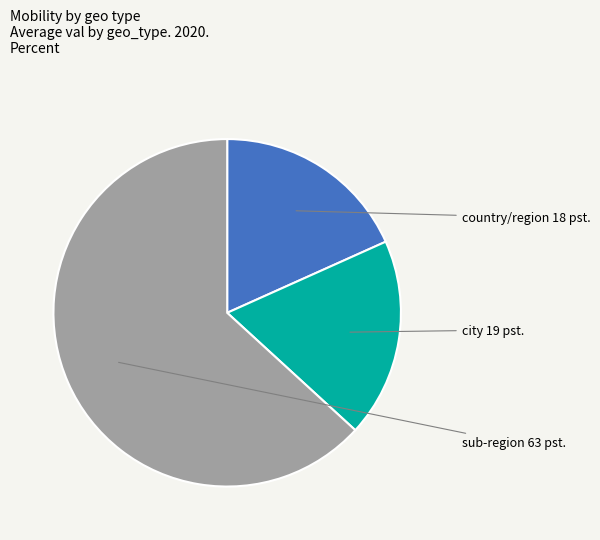

Which category has the biggest portion of the pie?

sub-region